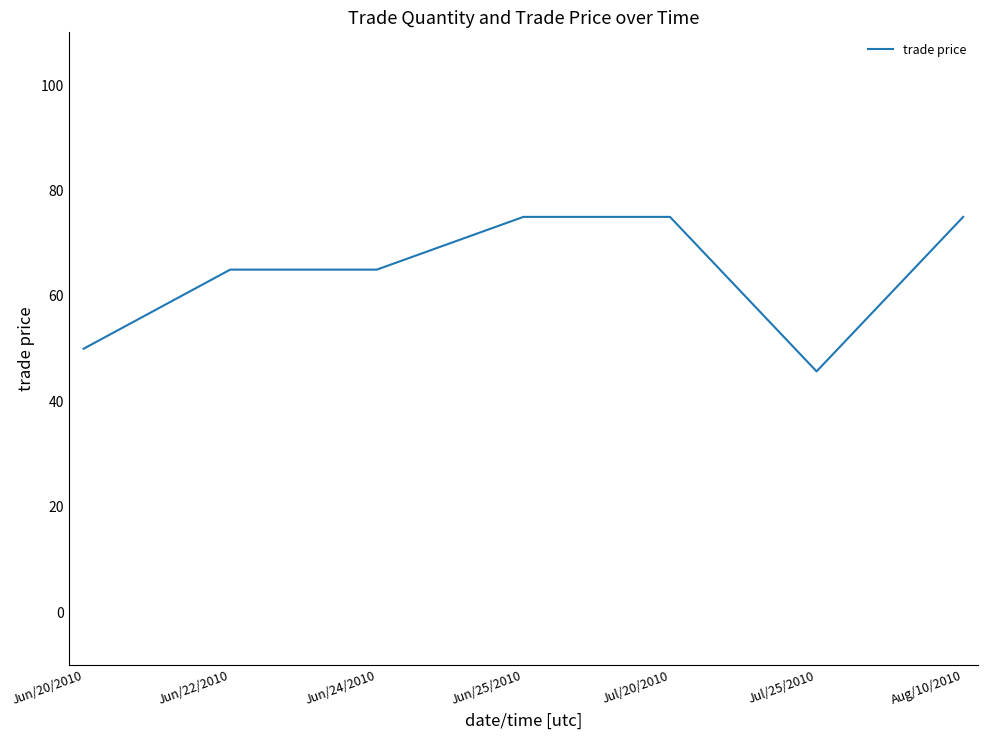

What value does the data have at Aug/10/2010?

75.0